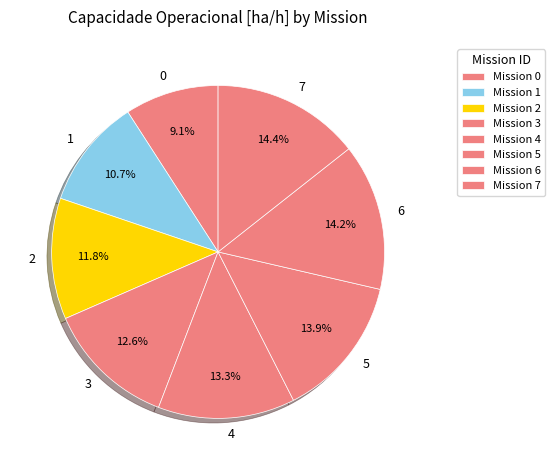

The 7 slice represents 14% of the pie. True or false?

True